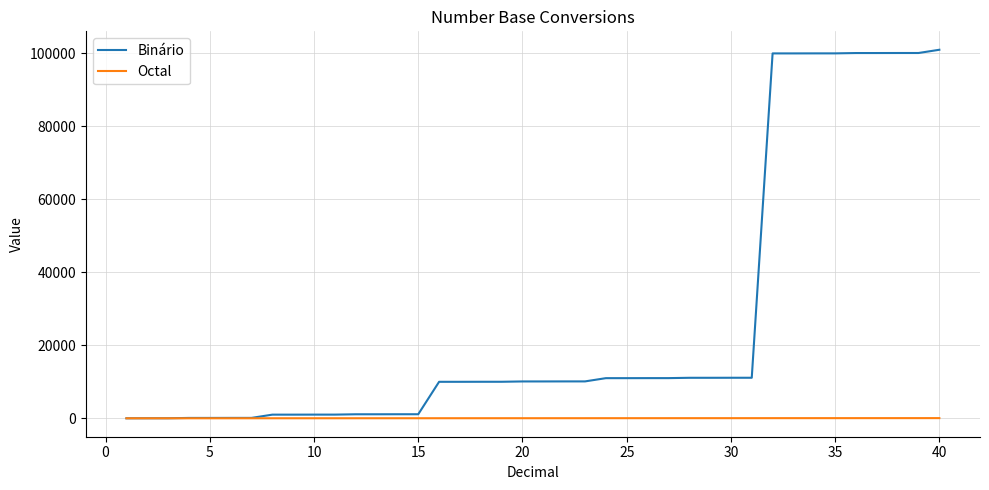

List the series in order of their overall mean, highest first.

Binário, Octal